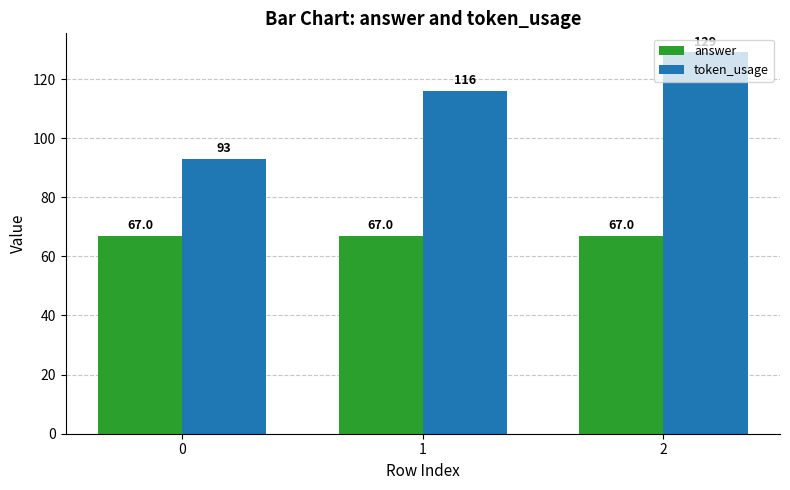

Which series changed the most between 0 and 1?

token_usage